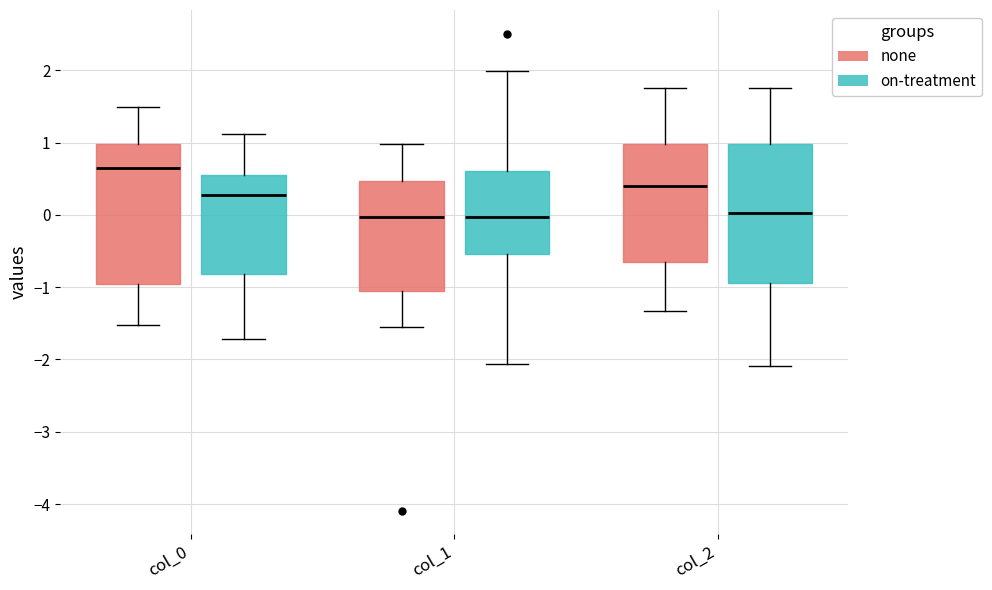

Reading left to right, read every box against the y-axis: the position of its median line, the range the box covers, and the ends of its whiskers. The values are not printed on the chart, so give them approximately, as read against the axis.

col_0 (none): median 0.6, box -1.0 to 1.0, whiskers -1.5 to 1.5
col_0 (on-treatment): median 0.3, box -0.8 to 0.6, whiskers -1.7 to 1.1
col_1 (none): median 0.0, box -1.0 to 0.5, whiskers -1.6 to 1.0
col_1 (on-treatment): median 0.0, box -0.5 to 0.6, whiskers -2.1 to 2.0
col_2 (none): median 0.4, box -0.7 to 1.0, whiskers -1.3 to 1.7
col_2 (on-treatment): median 0.0, box -0.9 to 1.0, whiskers -2.1 to 1.7